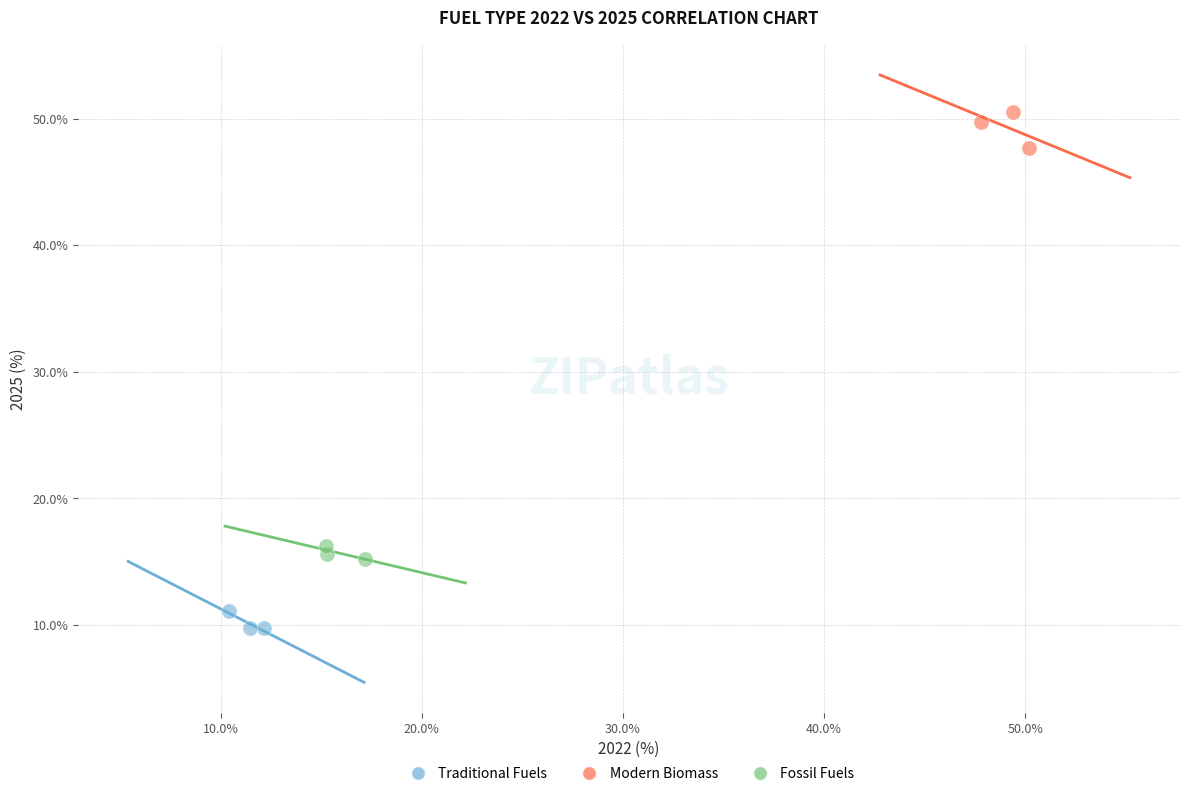

Which series reaches the maximum Y coordinate?

Modern Biomass